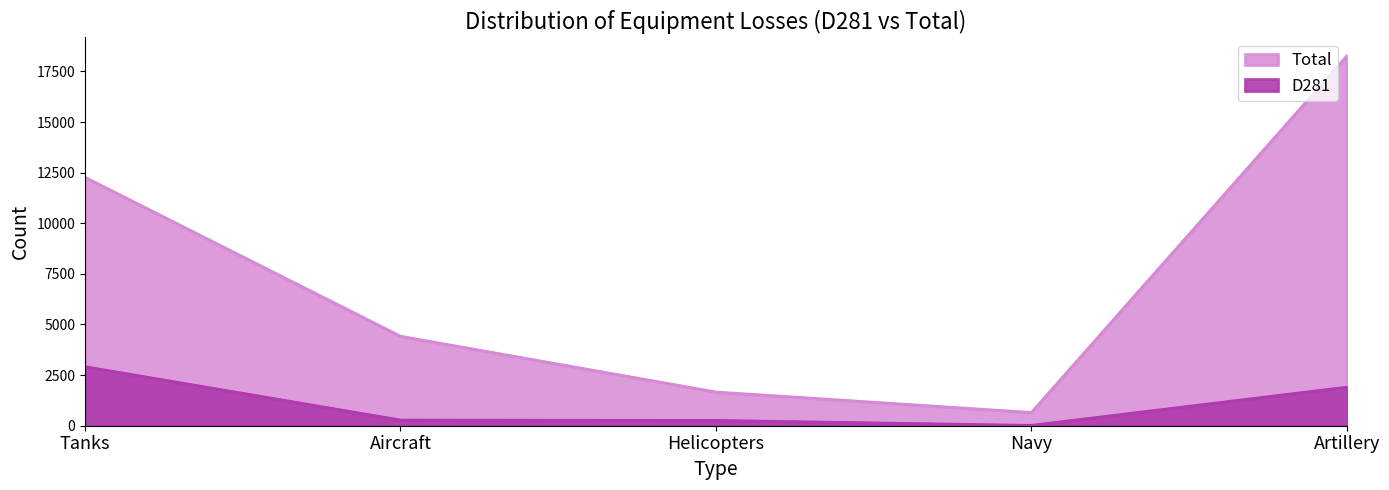

What is the value of the D281 point at the 3rd from the left?

261